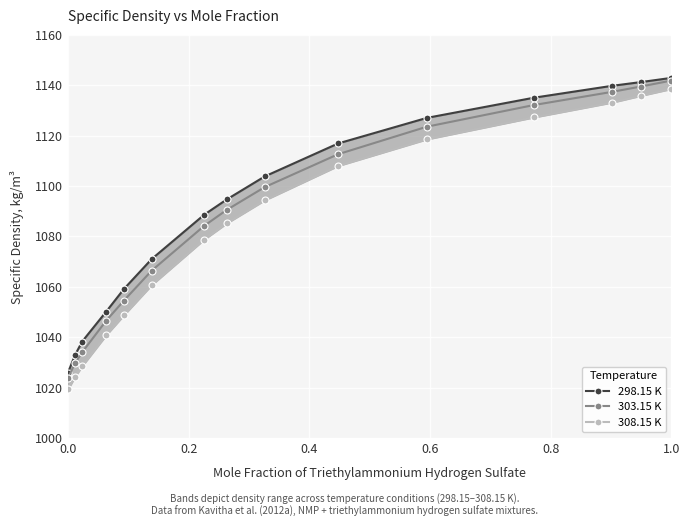

How many data points does each series have?

15